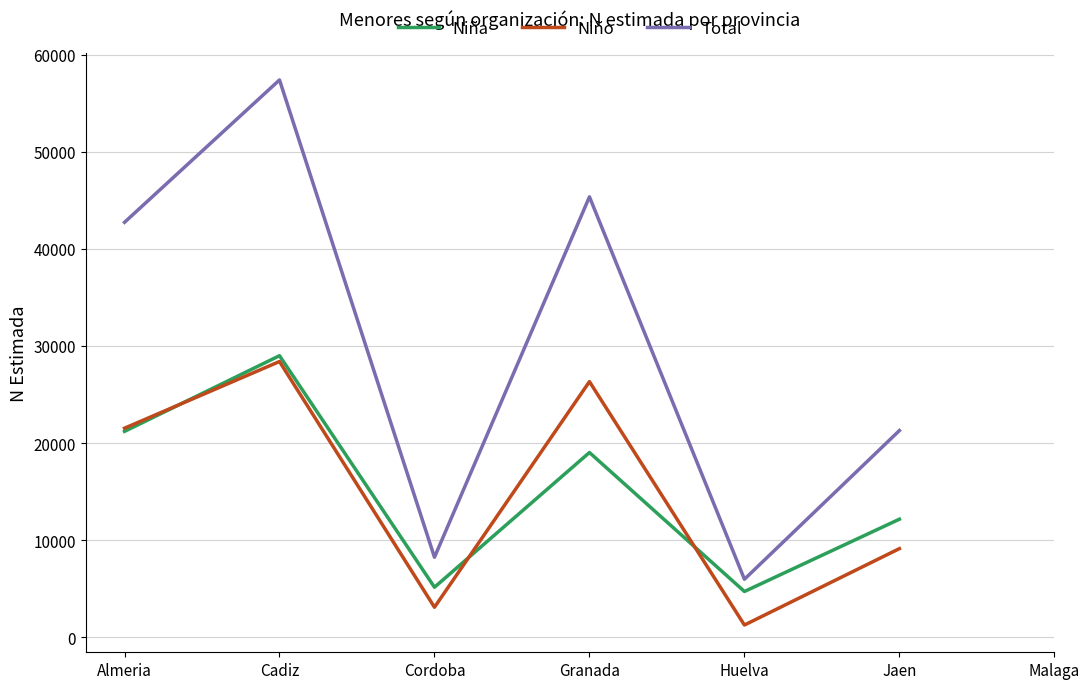

What is the value of the Niño point at the 5th from the left?

1262.0